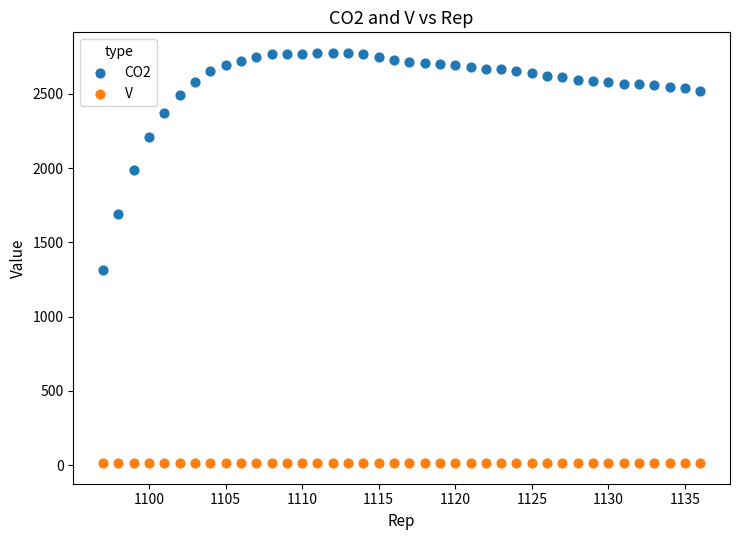

What is the X range (max minus min) for the scatter plot?

39.0